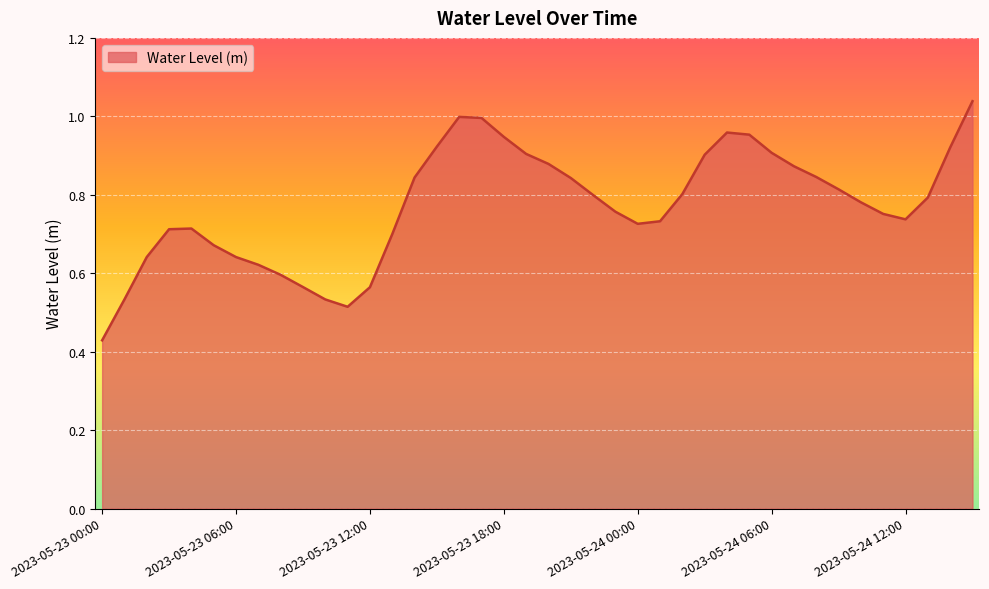

How many lines are shown in the chart?

1